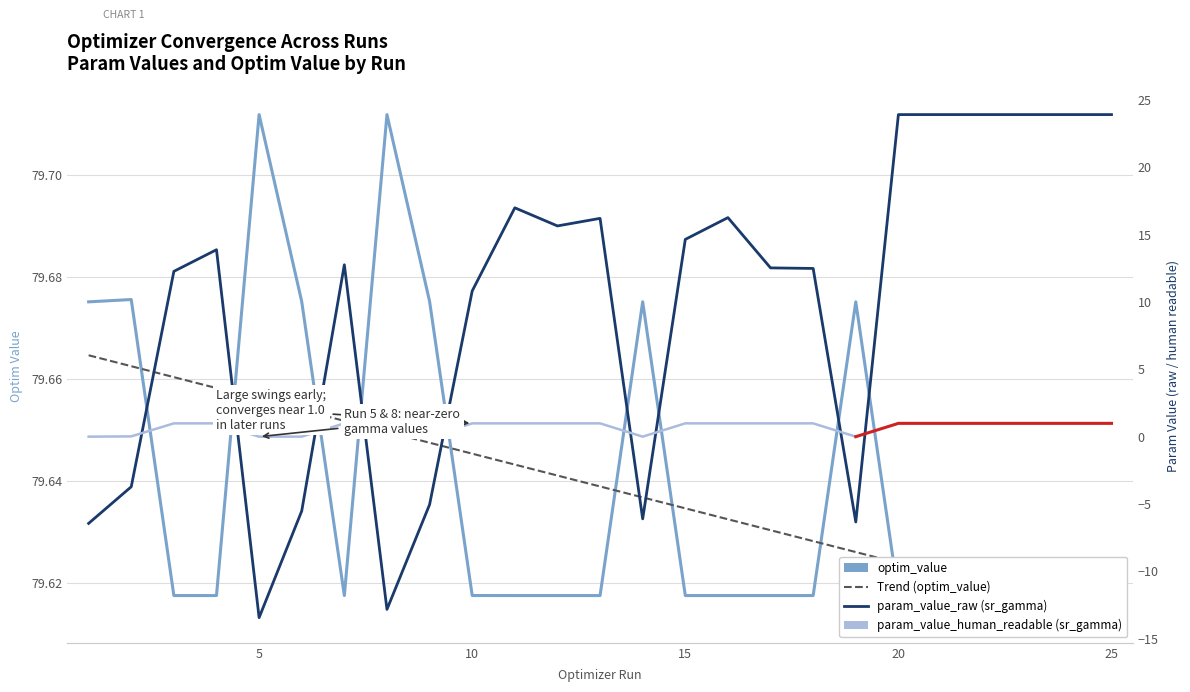

In optim_value, how many points are lower than both neighbors (excluding endpoints)?

5